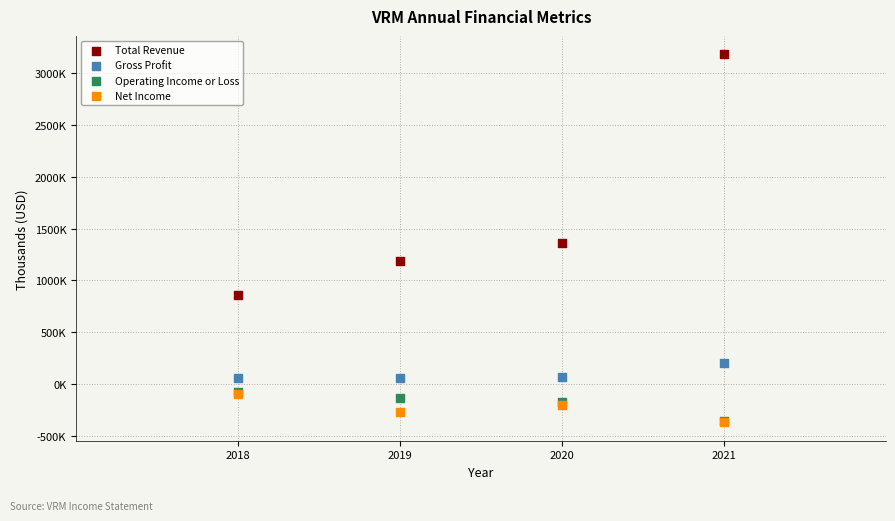

What are all the series names shown in the legend?

Total Revenue, Gross Profit, Operating Income or Loss, Net Income